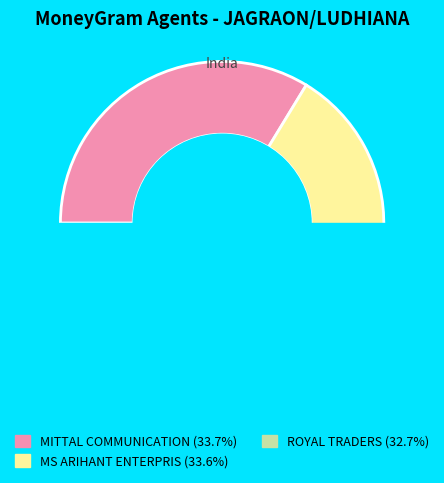

Is it true that MITTAL COMMUNICATION is 46% of the pie?

False